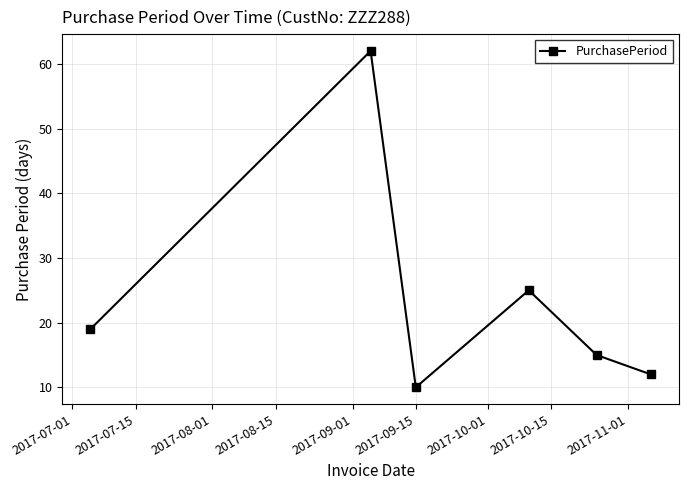

True or false: there are more than 0 points higher than both neighbors.

True